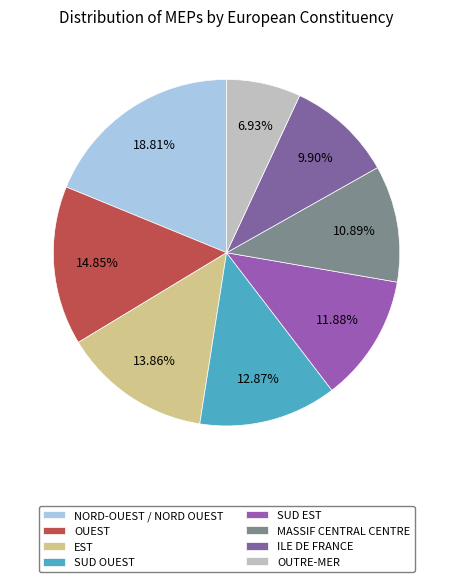

Approximately how many times larger is the value at 01 compared to 07?

1.9